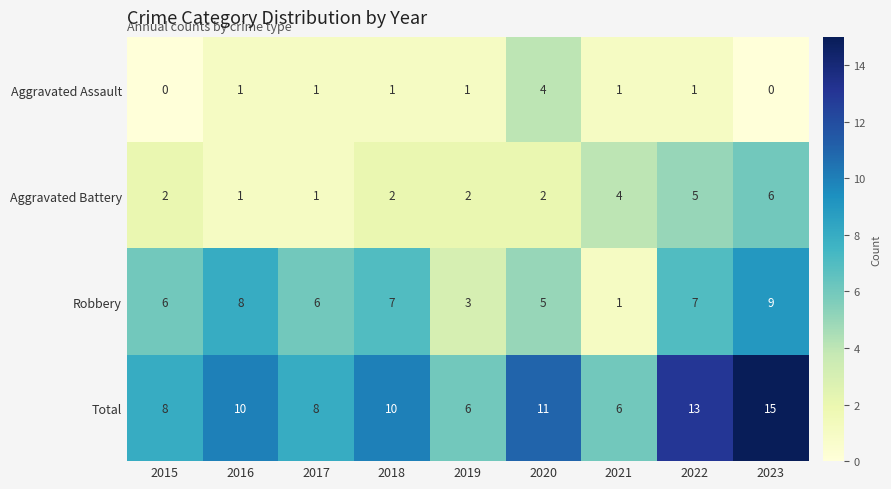

What is the maximum value shown in the chart?

15